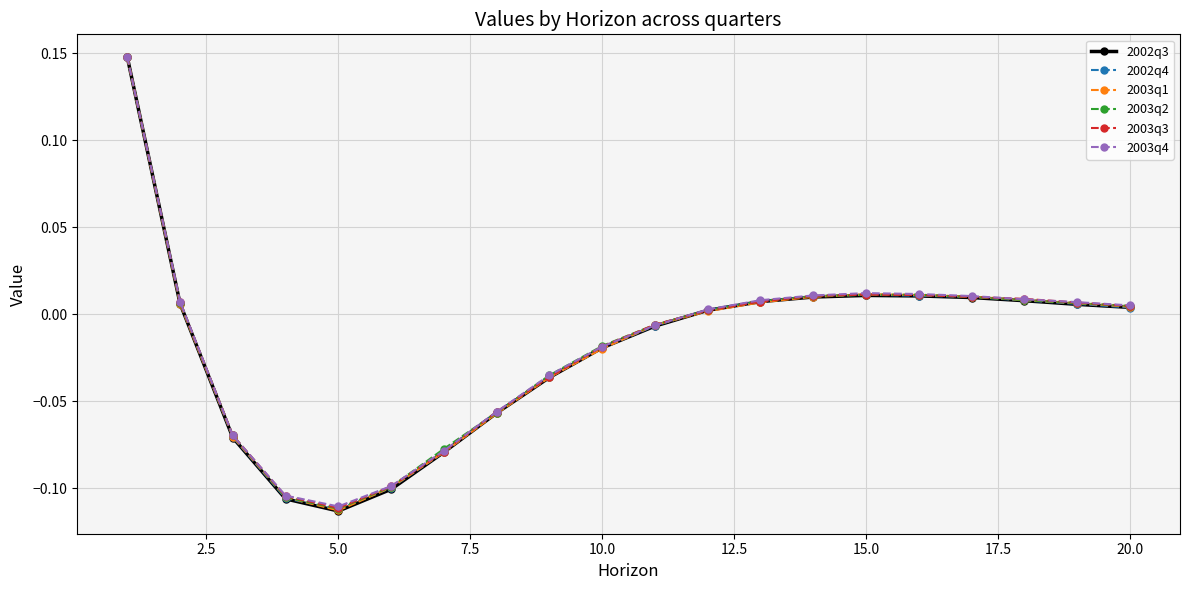

How many values in 2003q3 are above zero?

11